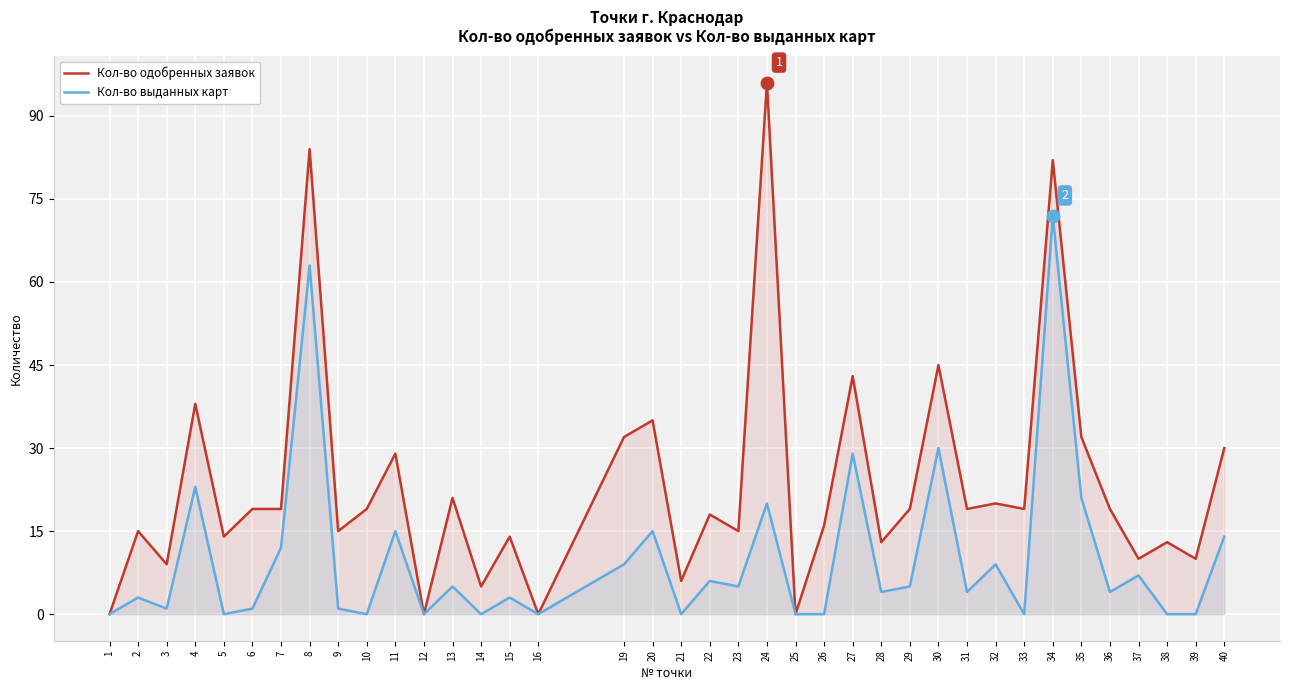

At how many categories does at least one series exceed 33?

7